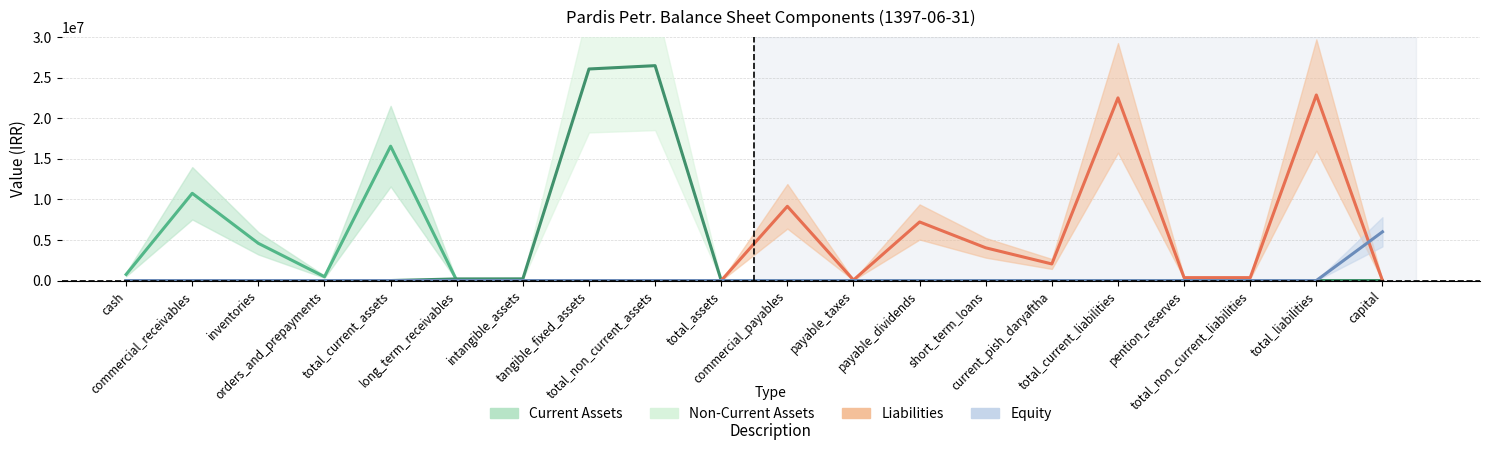

Between which two adjacent categories do Liabilities and Equity first intersect?

total_liabilities and capital